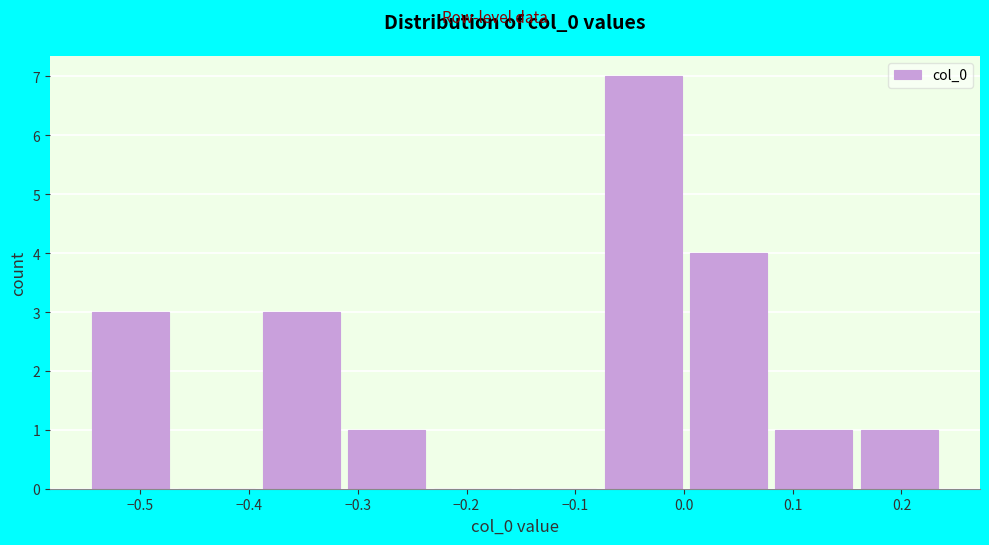

Over which range of the x-axis is the bar tallest?

-0.08 to 0.00